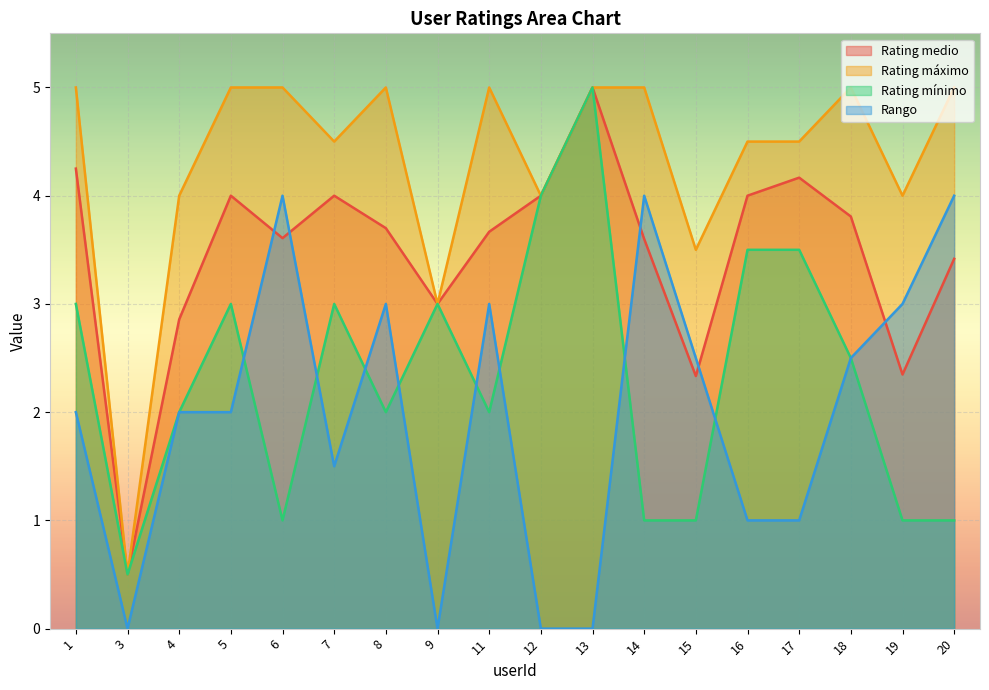

Where is the first local minimum for Rating medio?

3